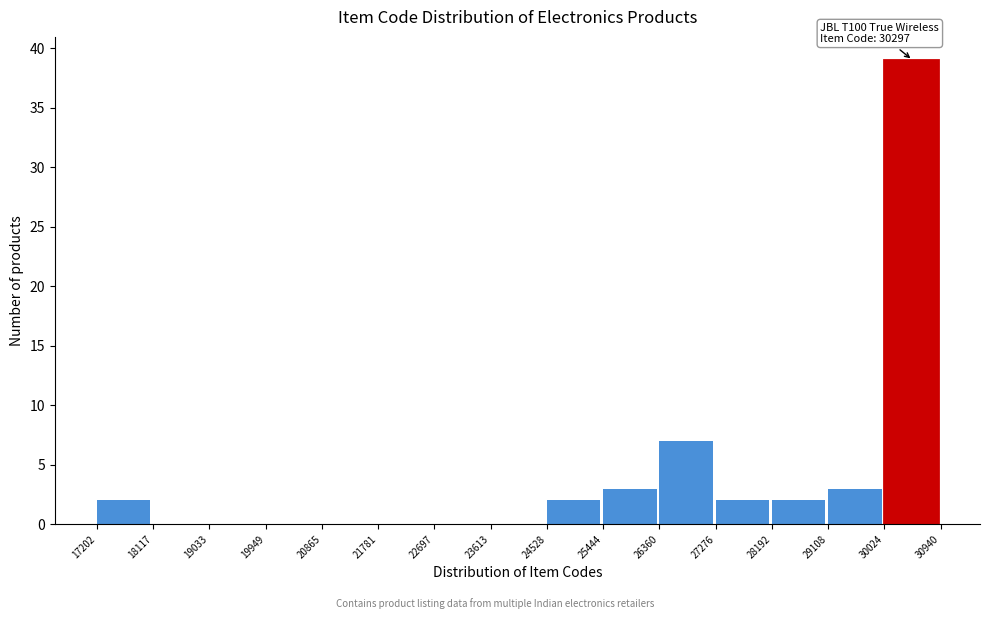

Which range on the x-axis has the tallest bar?

30024 to 30940